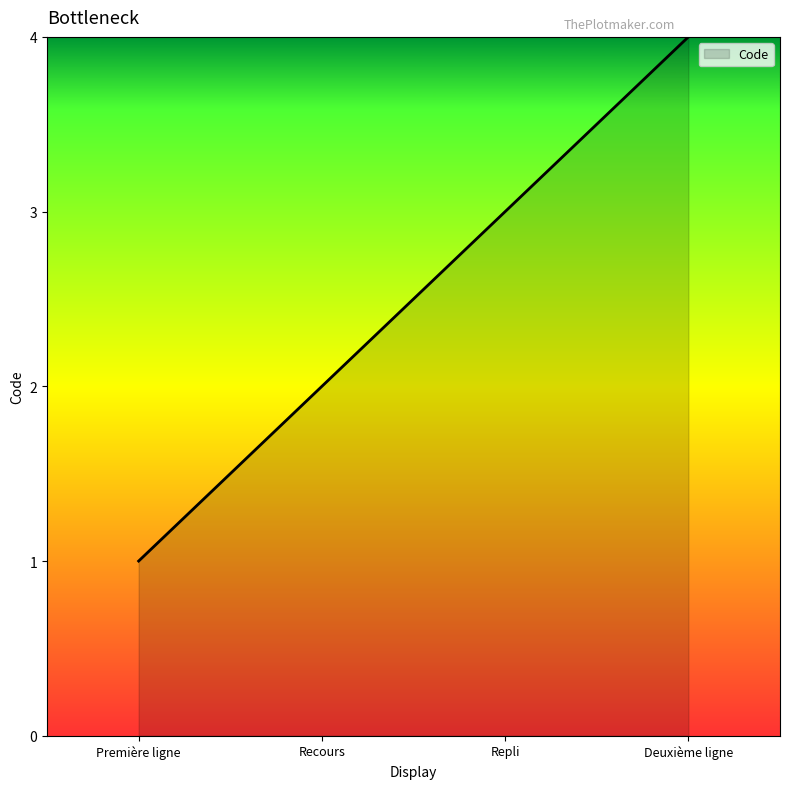

Reading left to right, what are all the values shown in this chart?

Première ligne=1	Recours=2	Repli=3	Deuxième ligne=4